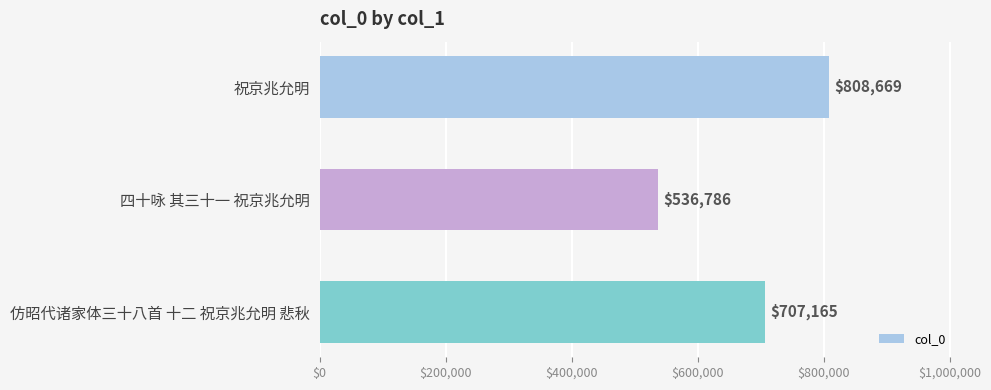

Does the chart contain any negative values?

No